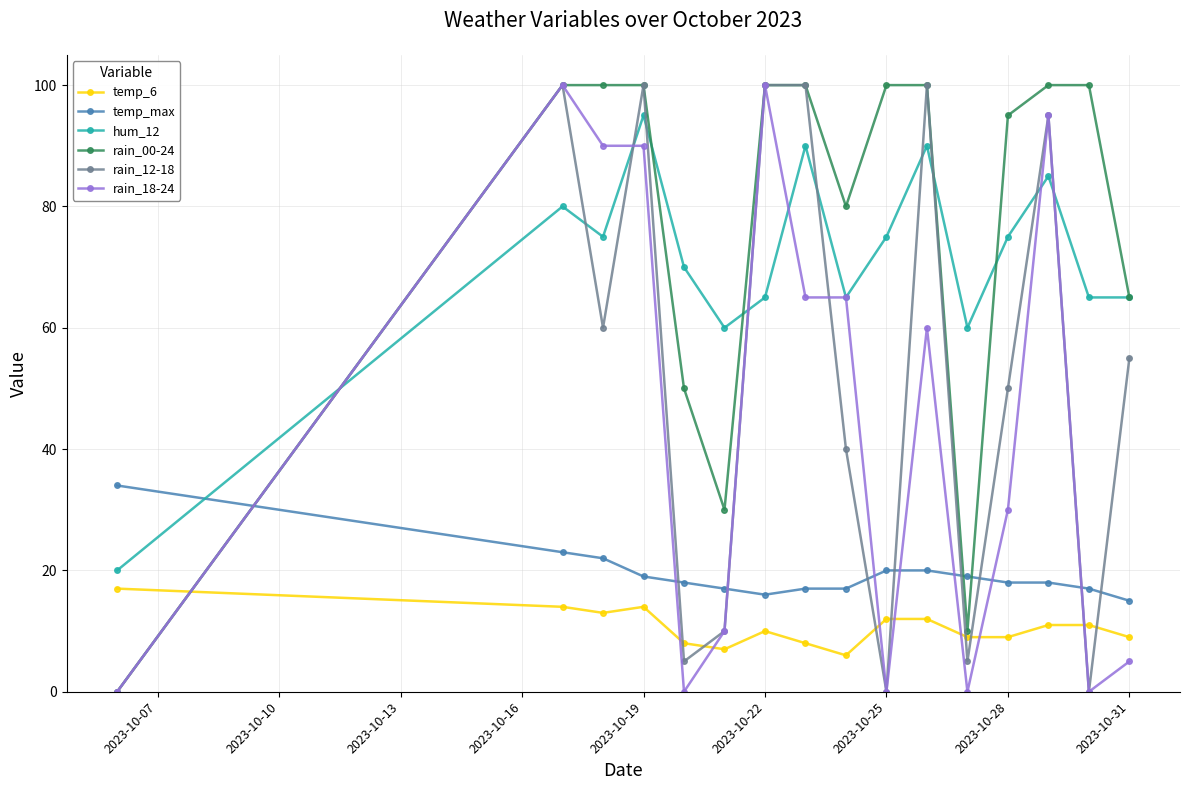

At how many categories does at least one series exceed 54?

15